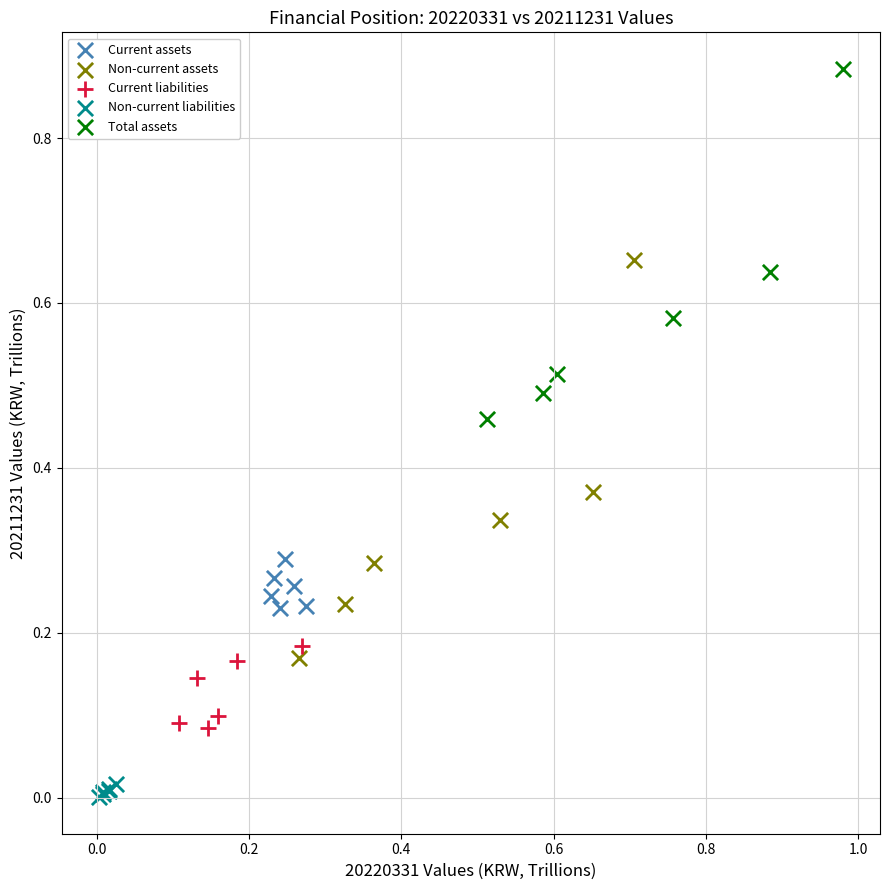

Which series reaches the minimum Y coordinate?

Non-current liabilities